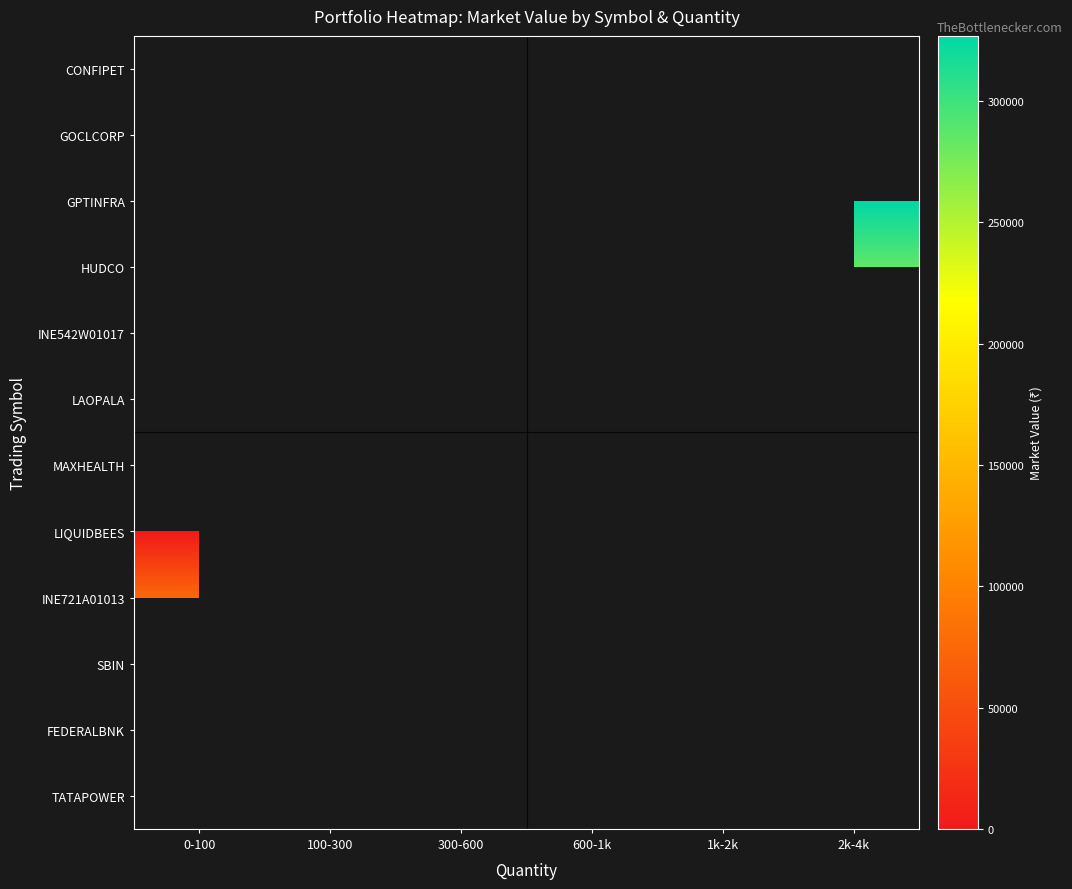

The value of CONFIPET at 1k-2k is 182367.6. True or false?

False